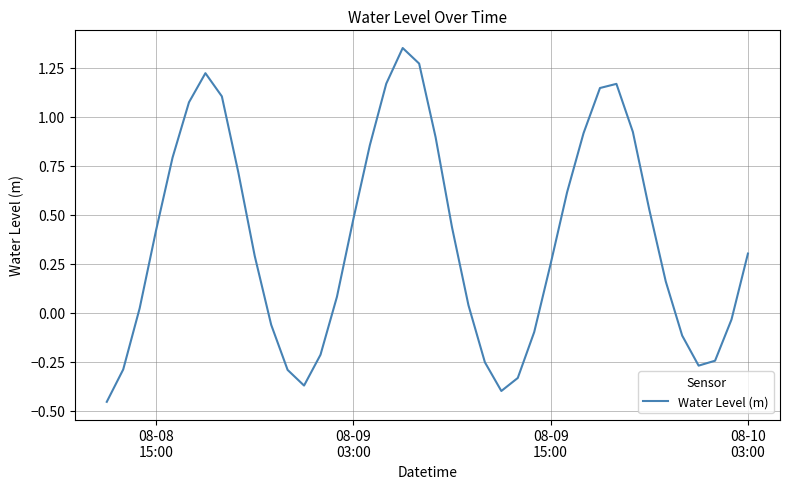

Count the number of values greater than 0.

26